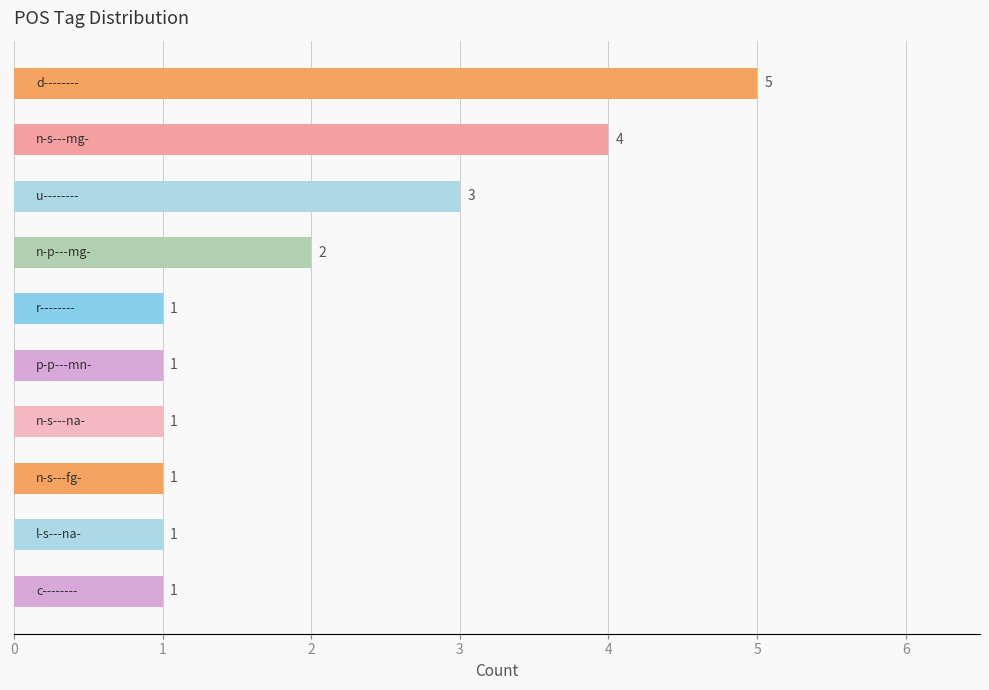

What is the difference between the maximum and minimum values?

4